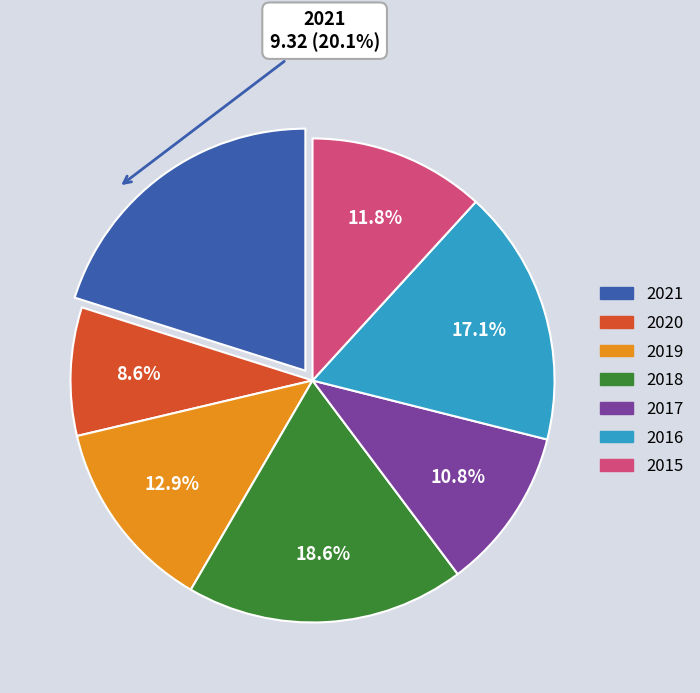

Rank the categories by value from highest to lowest.

2021, 2018, 2016, 2019, 2015, 2017, 2020